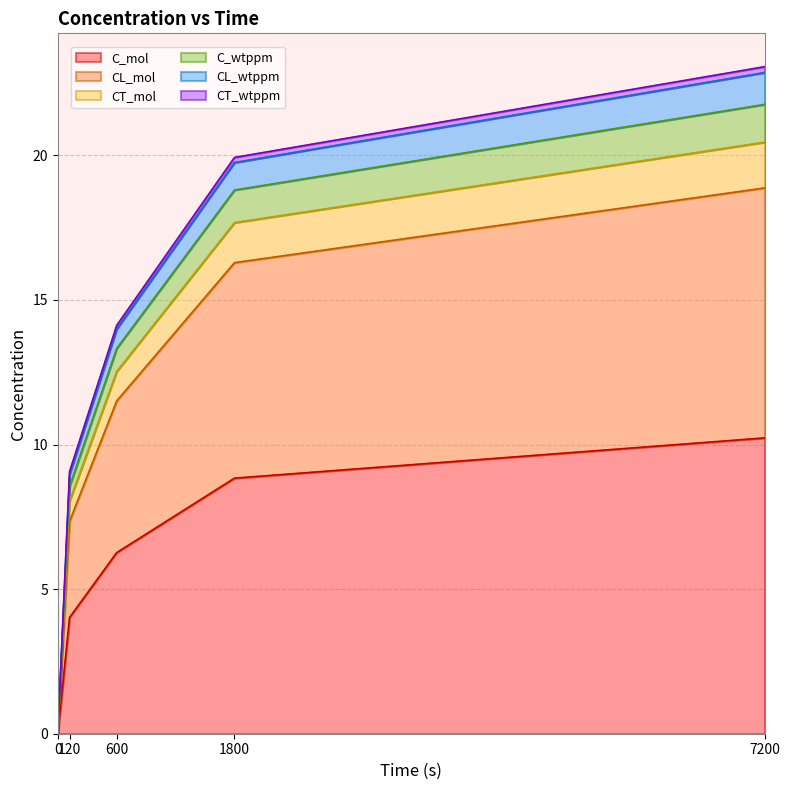

True or false: C_wtppm and CT_mol cross at least once.

False